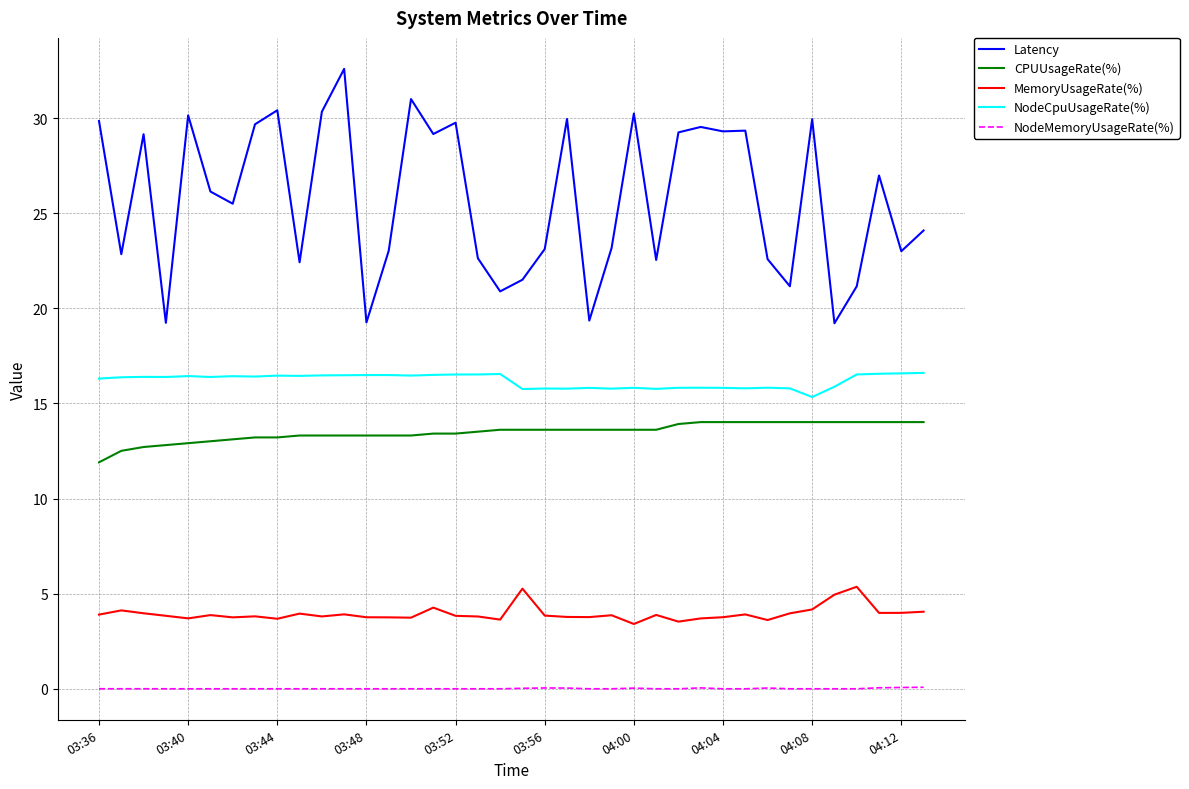

What is the lowest value of the MemoryUsageRate(%) series?

3.4